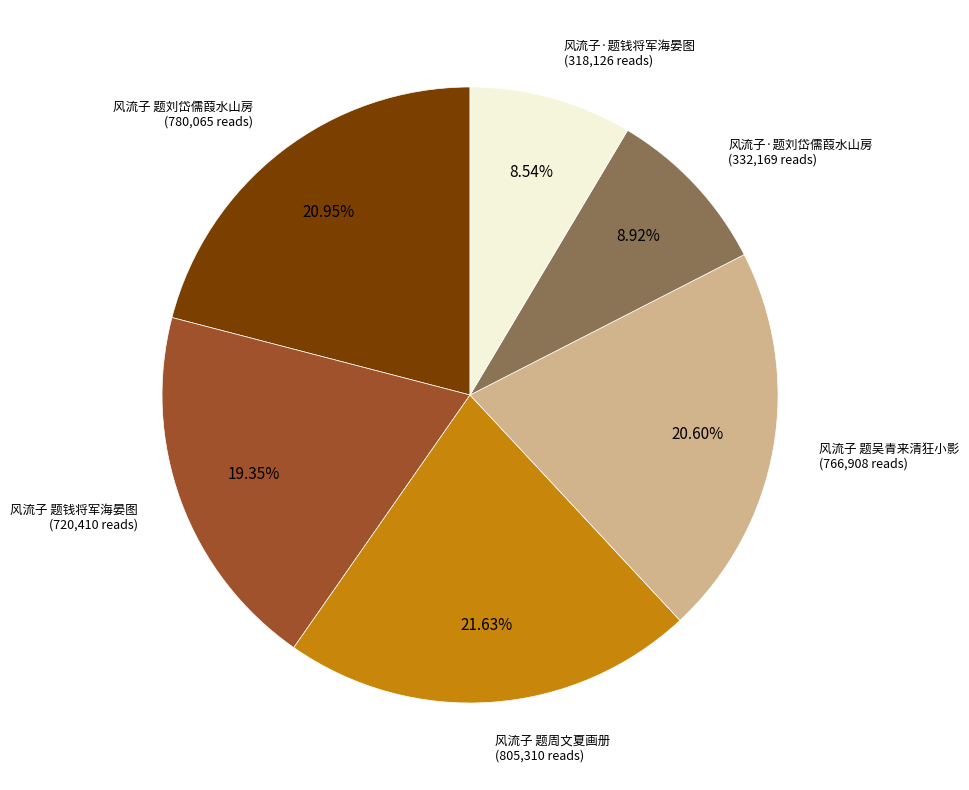

Does any single category account for the majority?

No